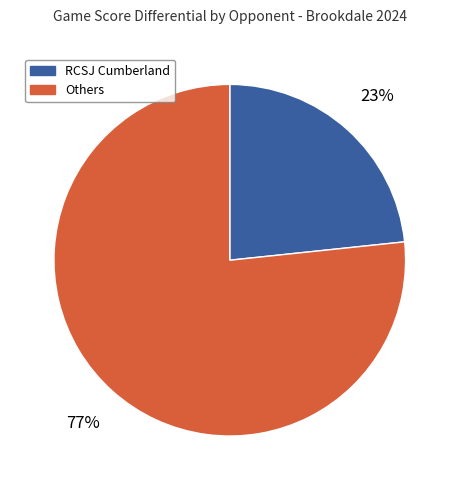

How many segments does this pie chart have?

2